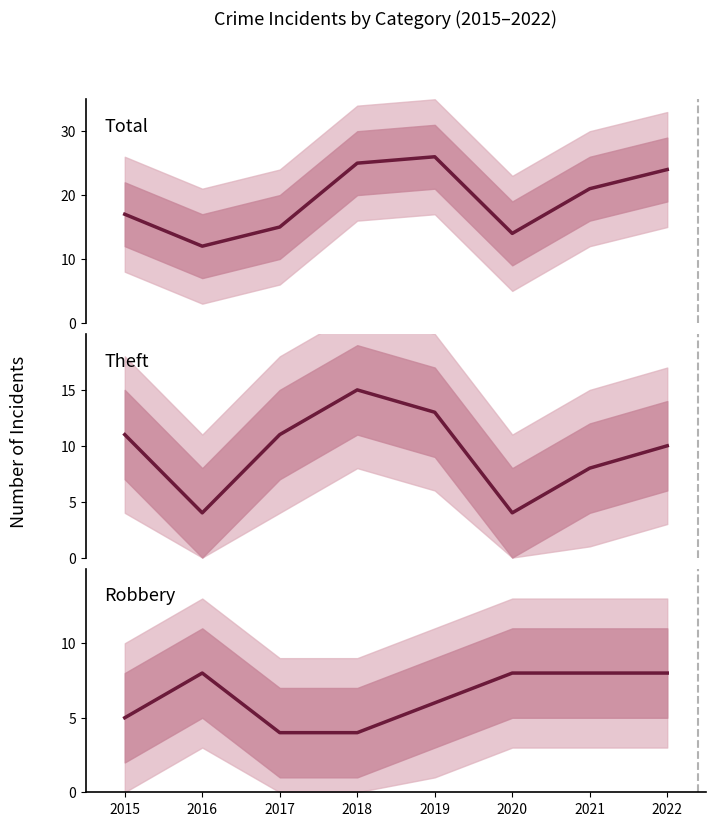

True or false: Robbery has a value of 8 at 2022.

True